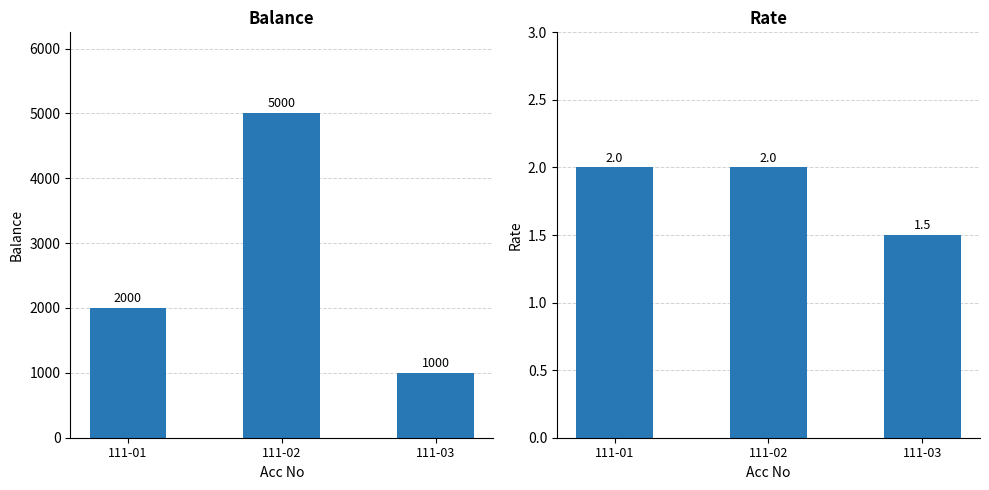

Does the chart contain any negative values?

No